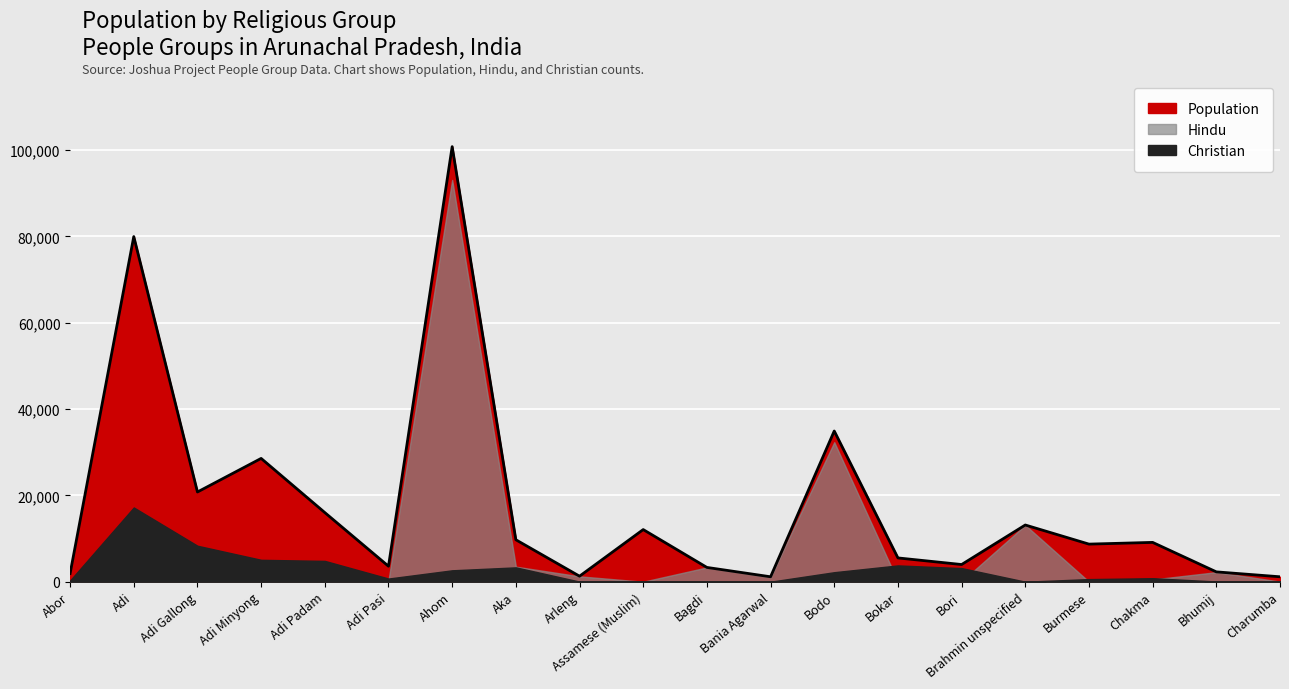

Is it true that Christian equals 2640 at Ahom?

True